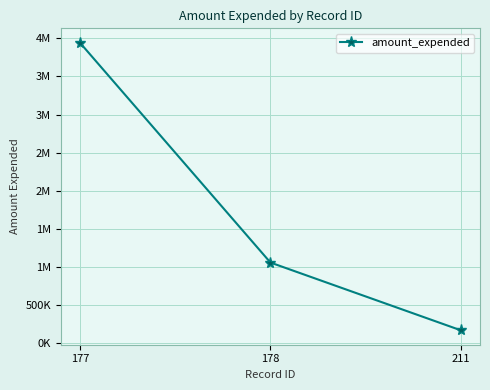

Is it true that the value at 178 is 1058742?

True